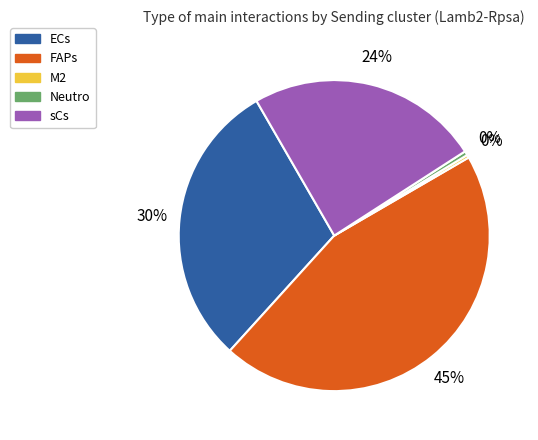

Combined, do M2 and ECs account for over 50%?

No